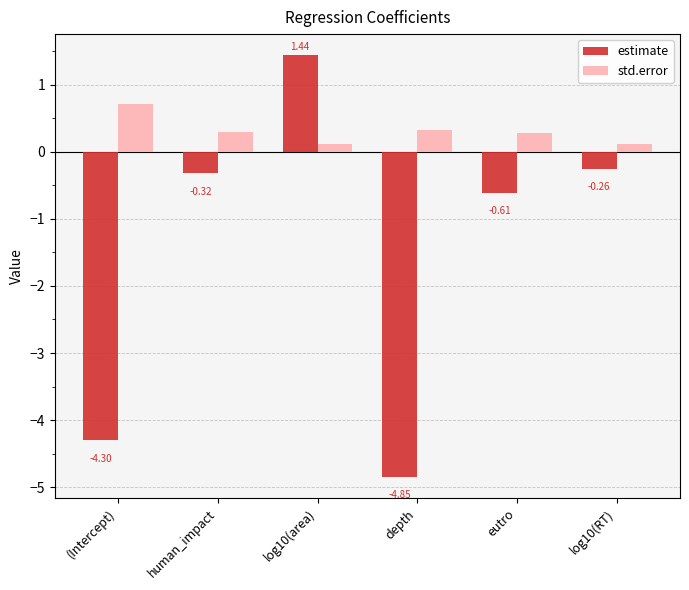

What are all the series names shown in the legend?

estimate, std.error